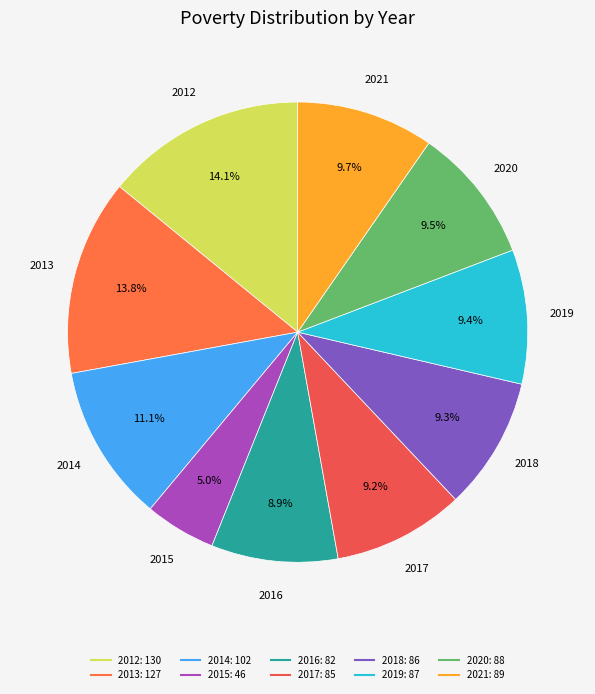

Which category has the smallest portion of the pie?

2015